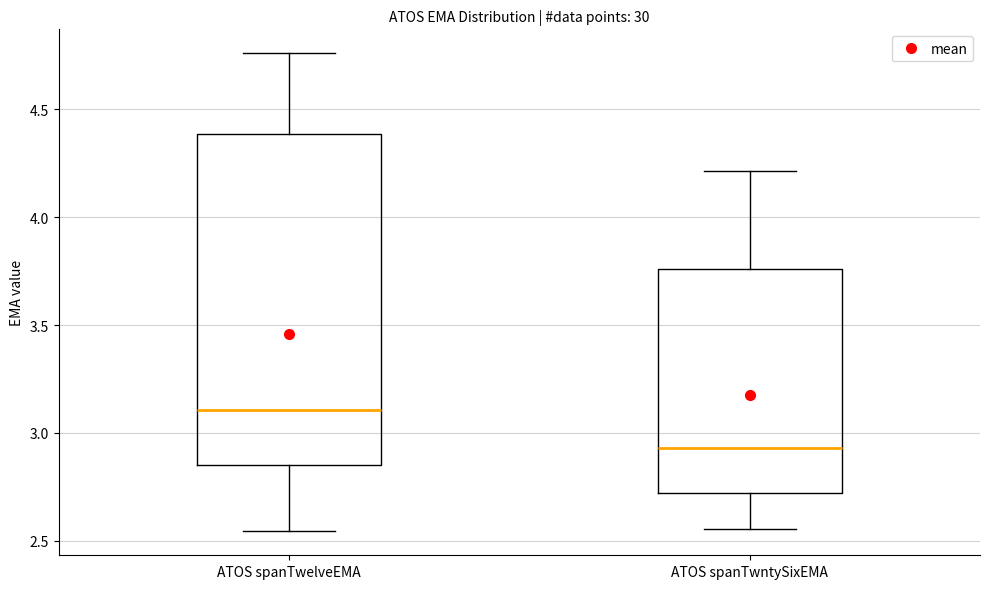

Reading left to right, read every box against the y-axis: the position of its median line, the range the box covers, and the ends of its whiskers. The values are not printed on the chart, so give them approximately, as read against the axis.

ATOS spanTwelveEMA: median 3.10, box 2.85 to 4.40, whiskers 2.55 to 4.75
ATOS spanTwntySixEMA: median 2.95, box 2.70 to 3.75, whiskers 2.55 to 4.20